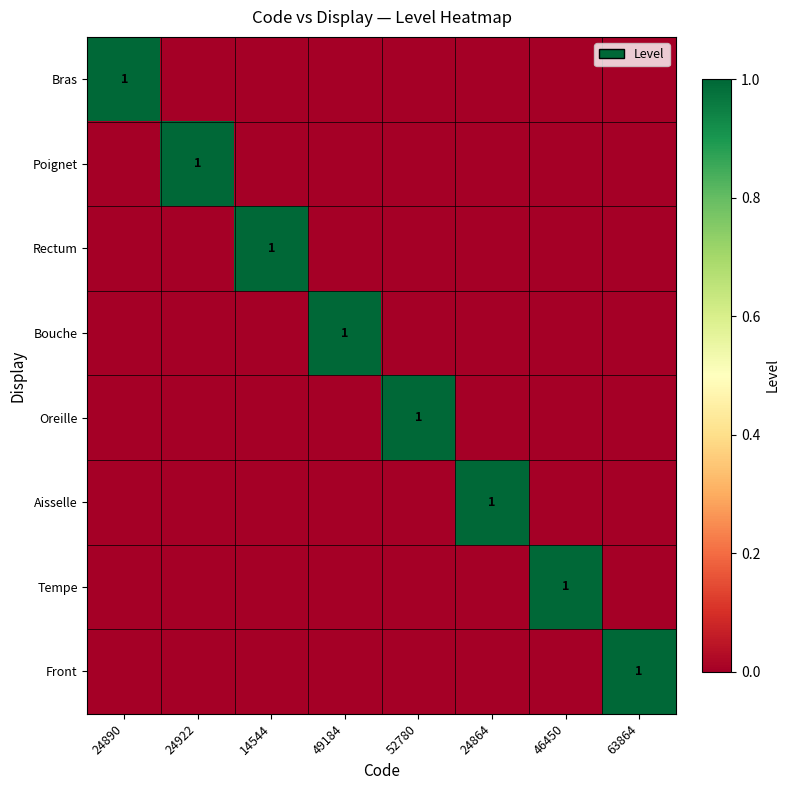

Which has a higher value, 24864 or 52780?

24864